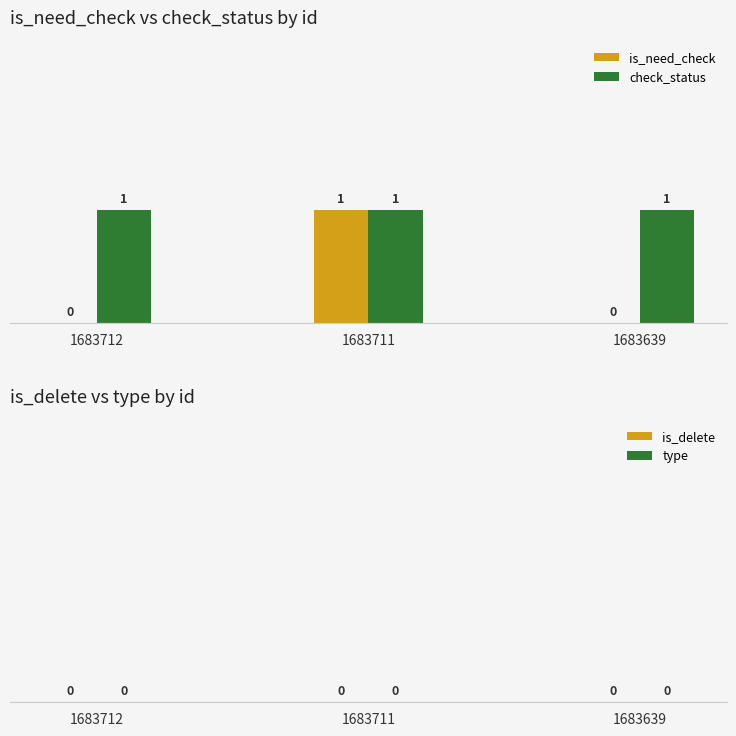

Is it true that check_status equals 1 at 1683639?

True